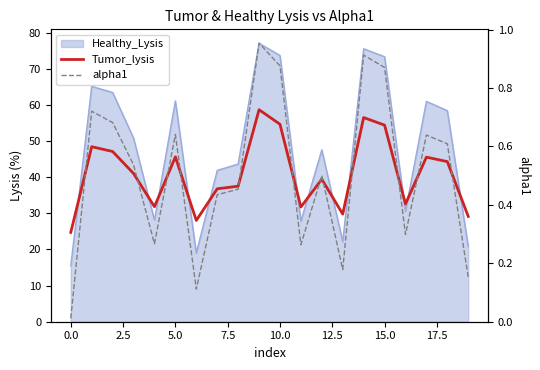

How many lines are shown in the chart?

2